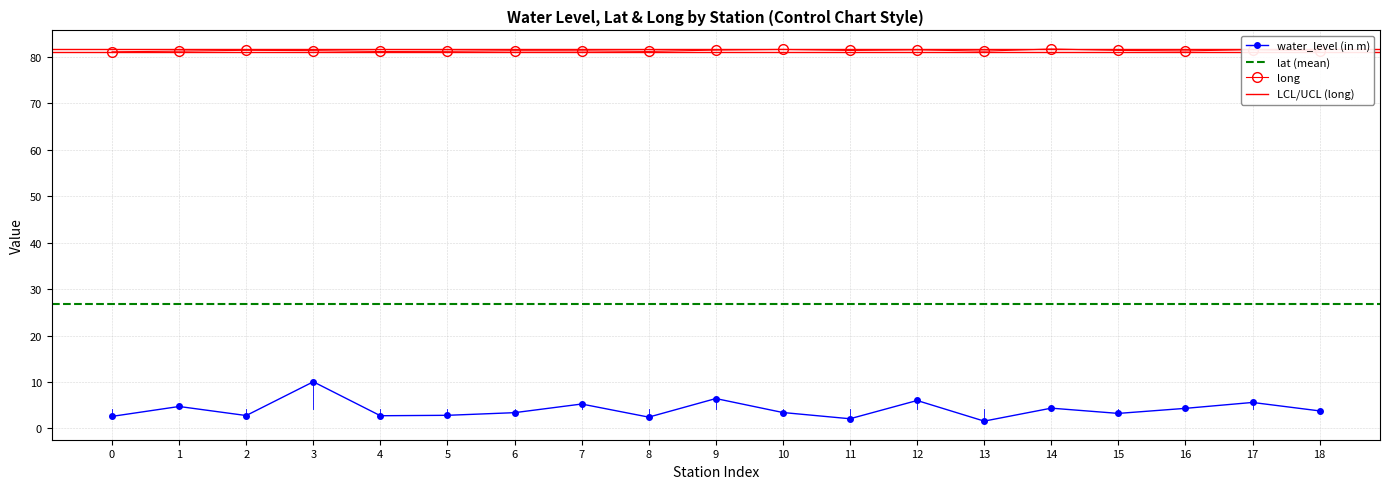

What is the highest value of the water_level (in m) series?

10.1